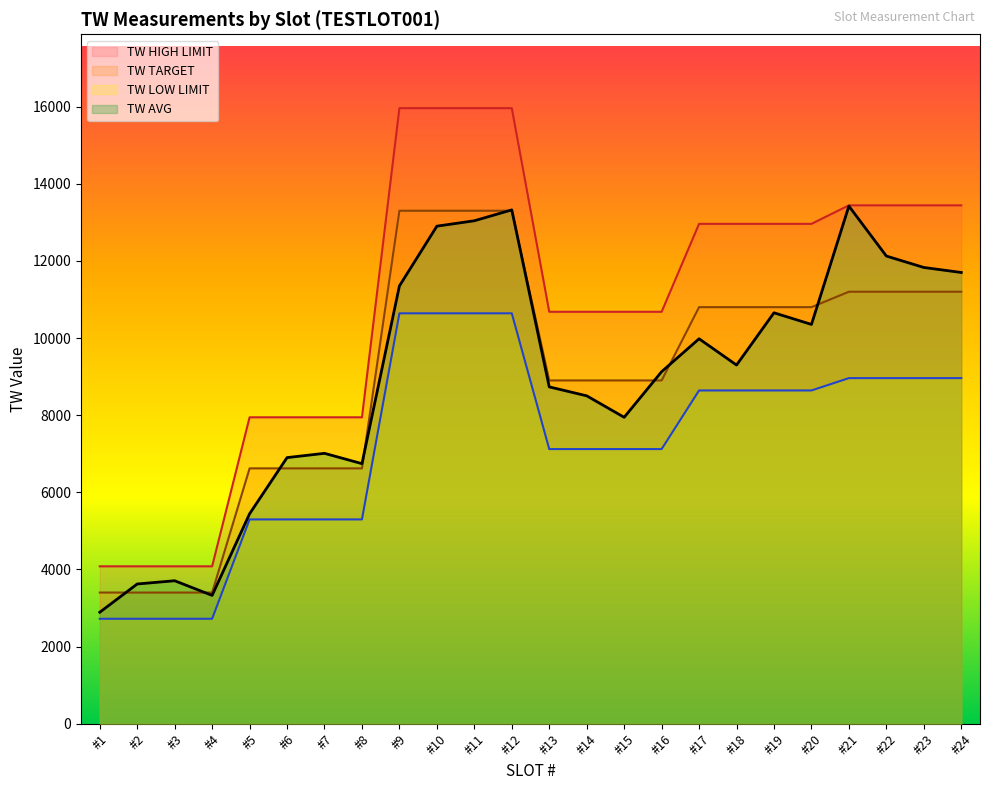

Count the number of categories in the chart.

24